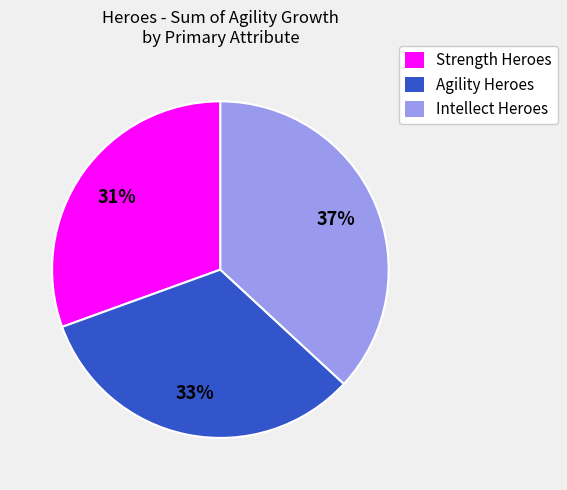

To the nearest percent, what is the average slice percentage?

33%